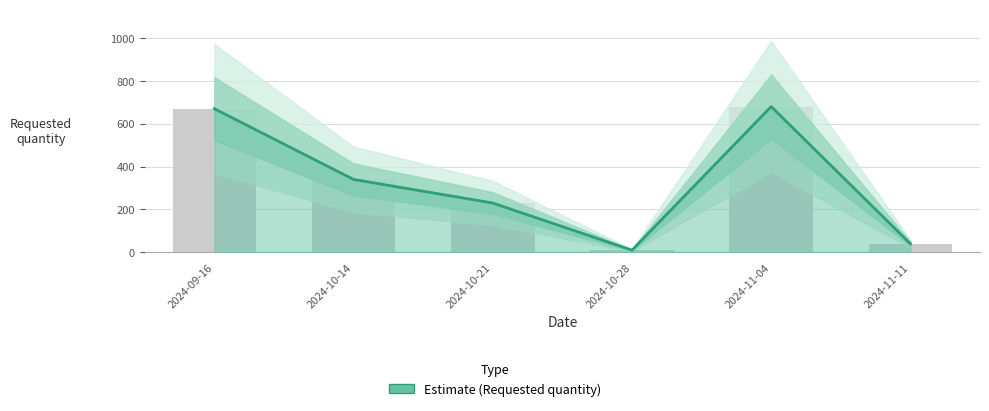

List the labels in order of value, largest first.

2024-11-04, 2024-09-16, 2024-10-14, 2024-10-21, 2024-11-11, 2024-10-28